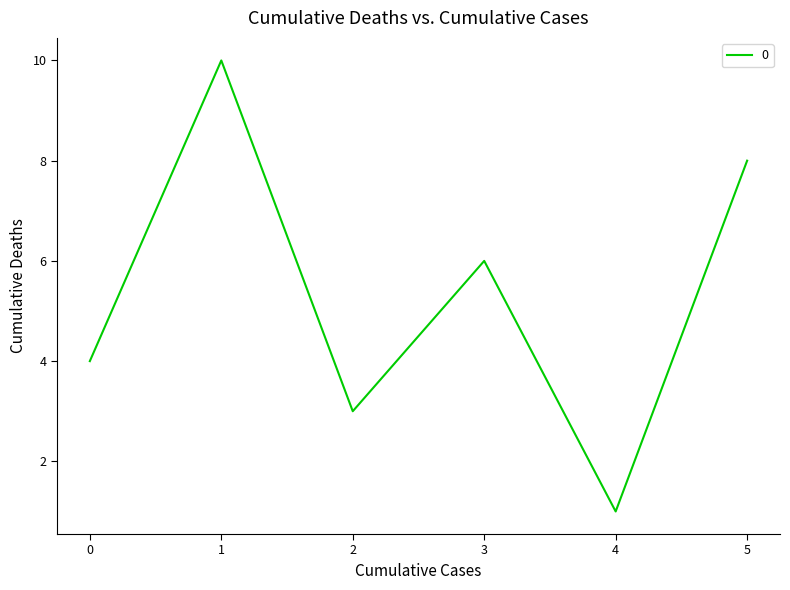

Reading right to left, what are all the values shown in this chart?

5=8	4=1	3=6	2=3	1=10	0=4